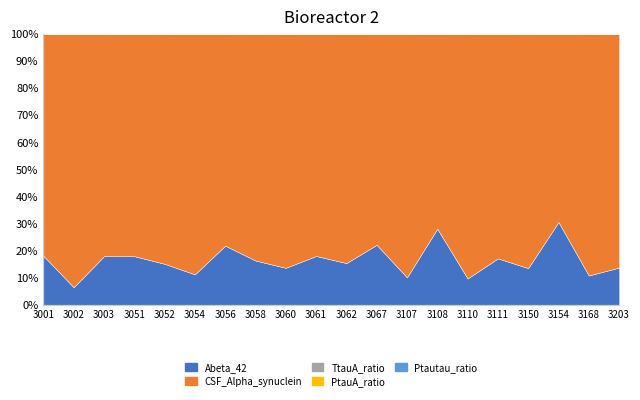

At how many categories does at least one series exceed 1670?

14